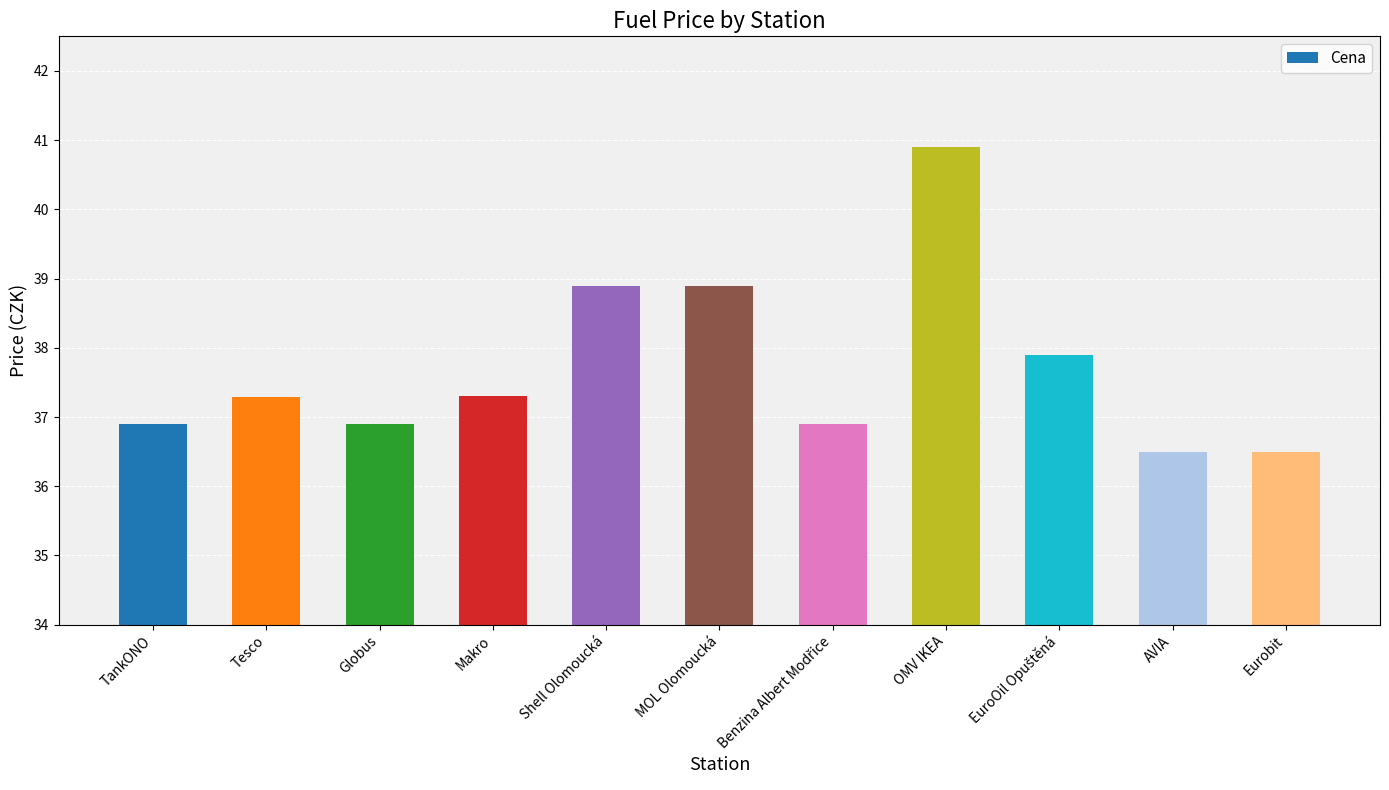

Which category has the highest value across all series?

OMV IKEA